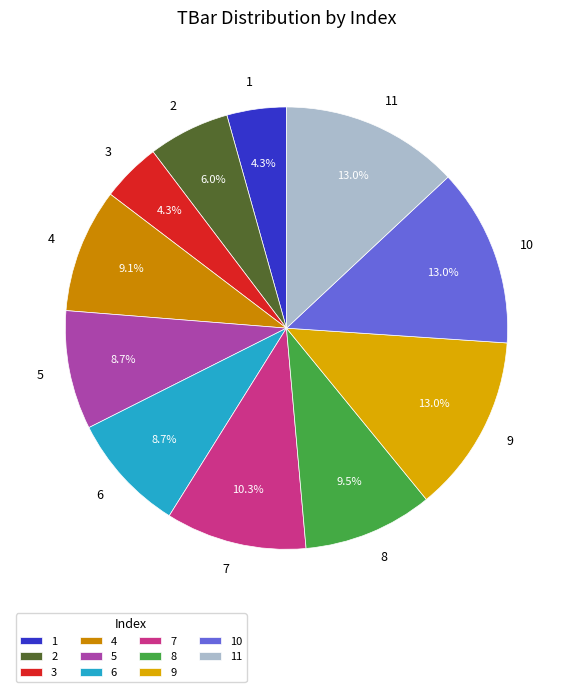

What is the ratio of the value at 10 to the value at 3?

3.0